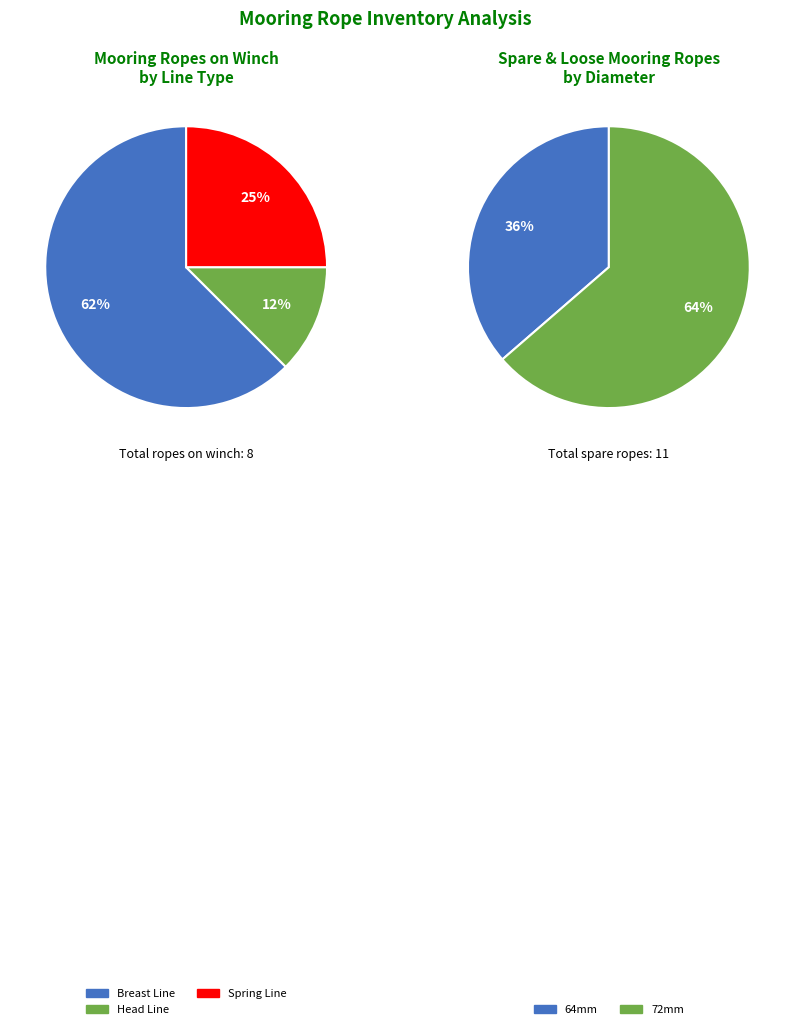

To the nearest percent, what portion does Spring Line represent?

25%